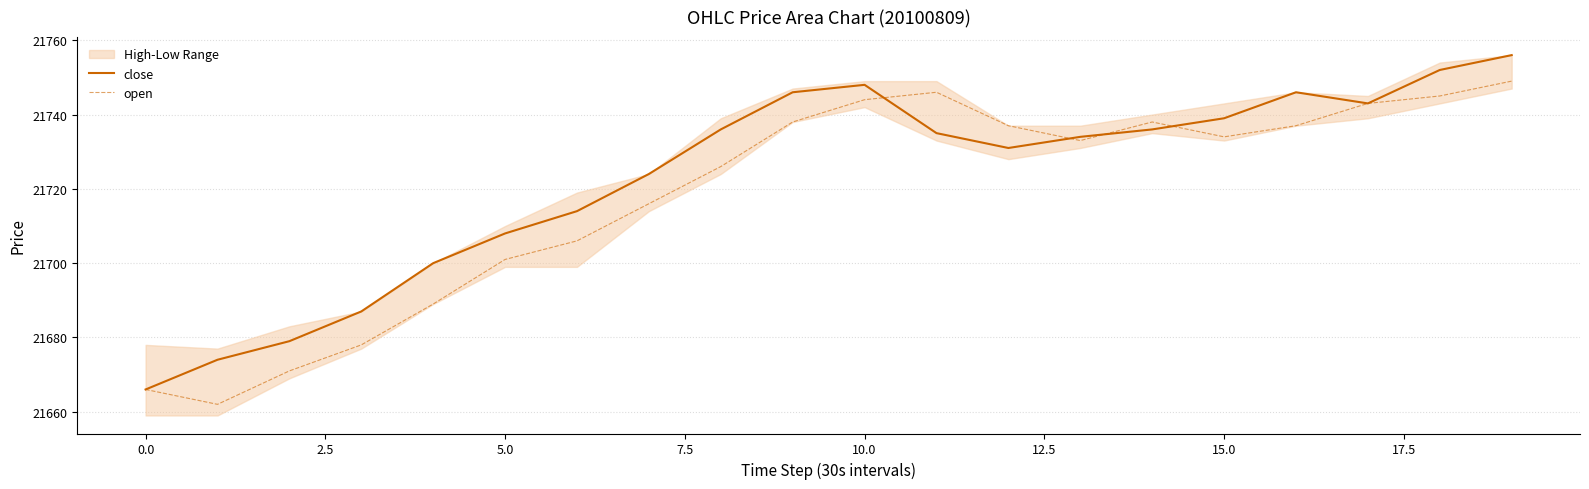

Is this an area chart (filled region under the line)?

No